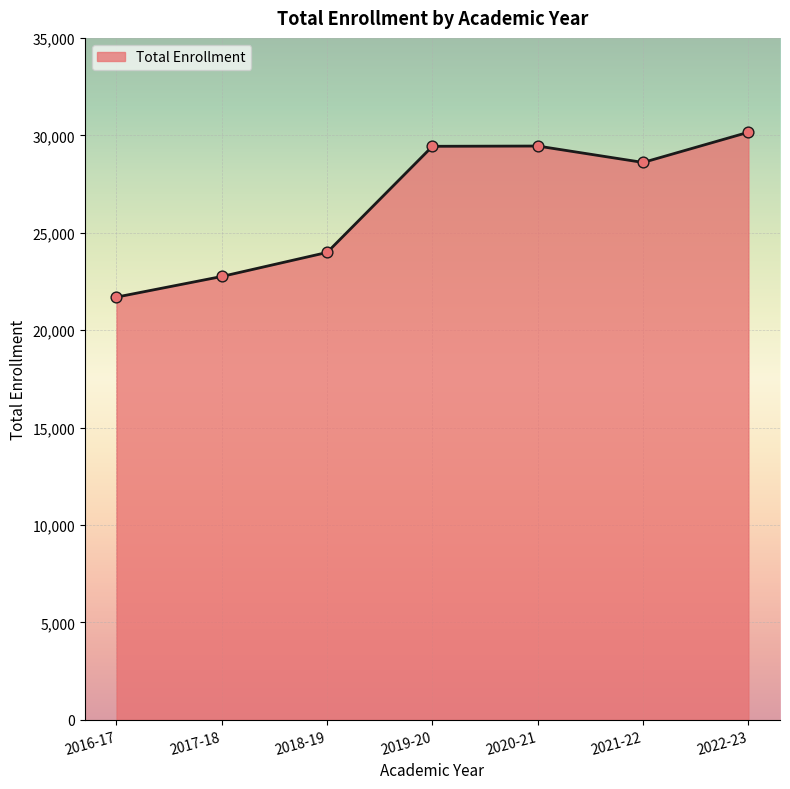

What is the change in value from 2018-19 to 2022-23?

+6167